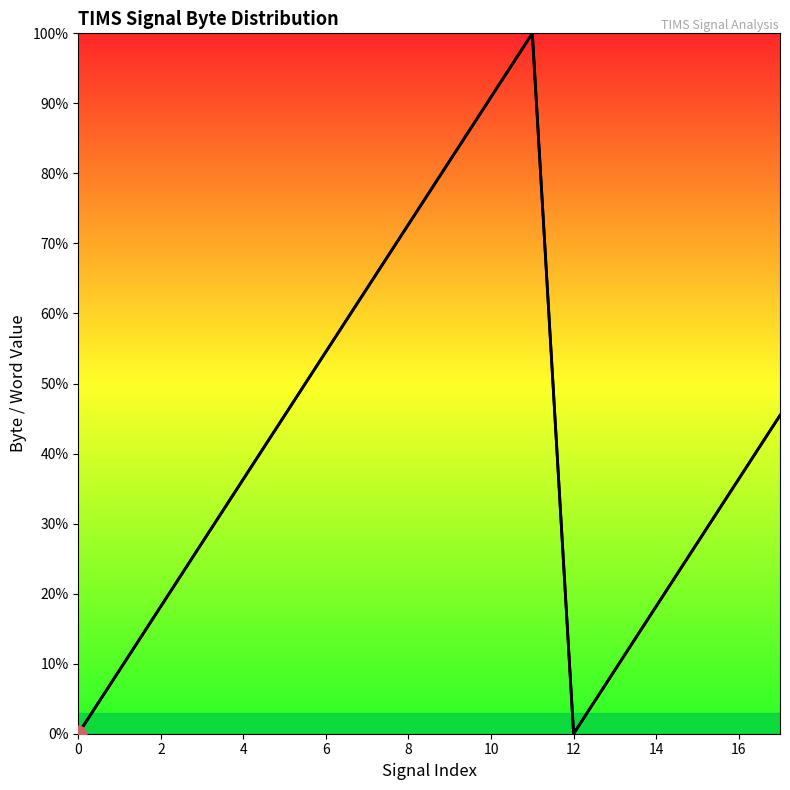

Count the number of categories in the chart.

18